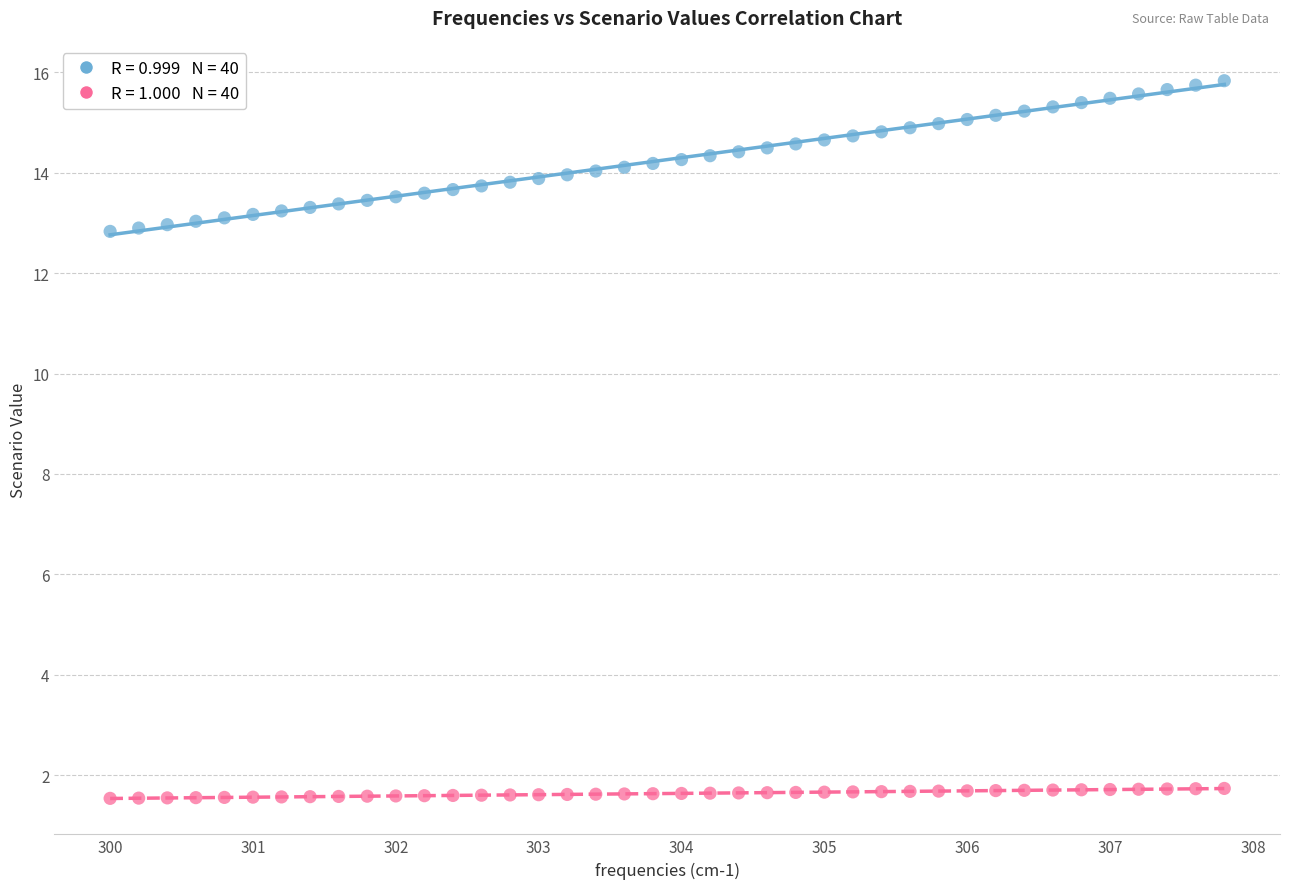

Across all data points, what is the range of Y values (max minus min)?

14.3